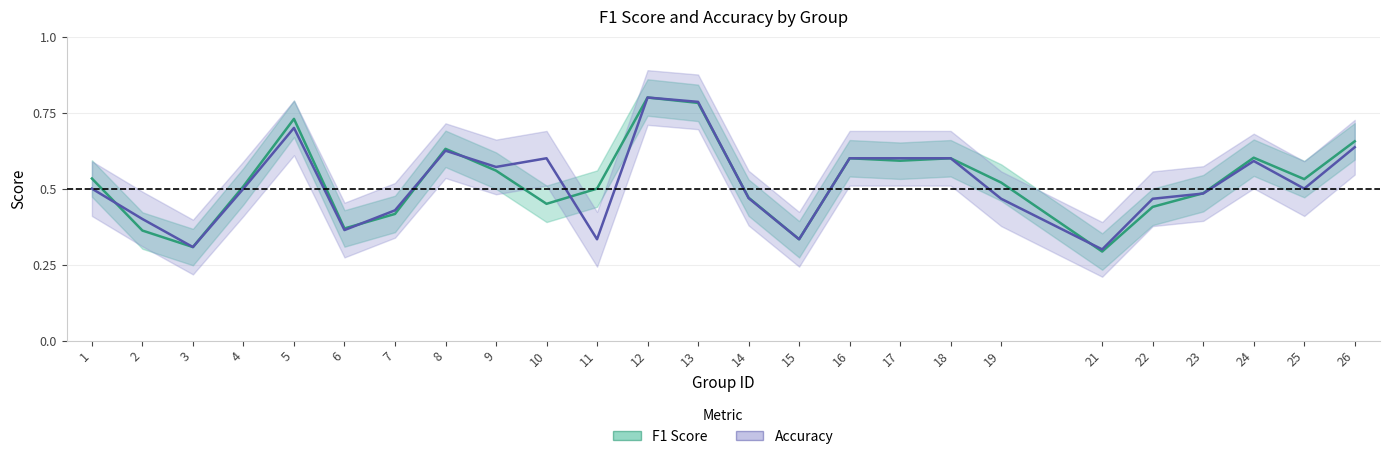

Which has a higher value, 25 or 8?

8